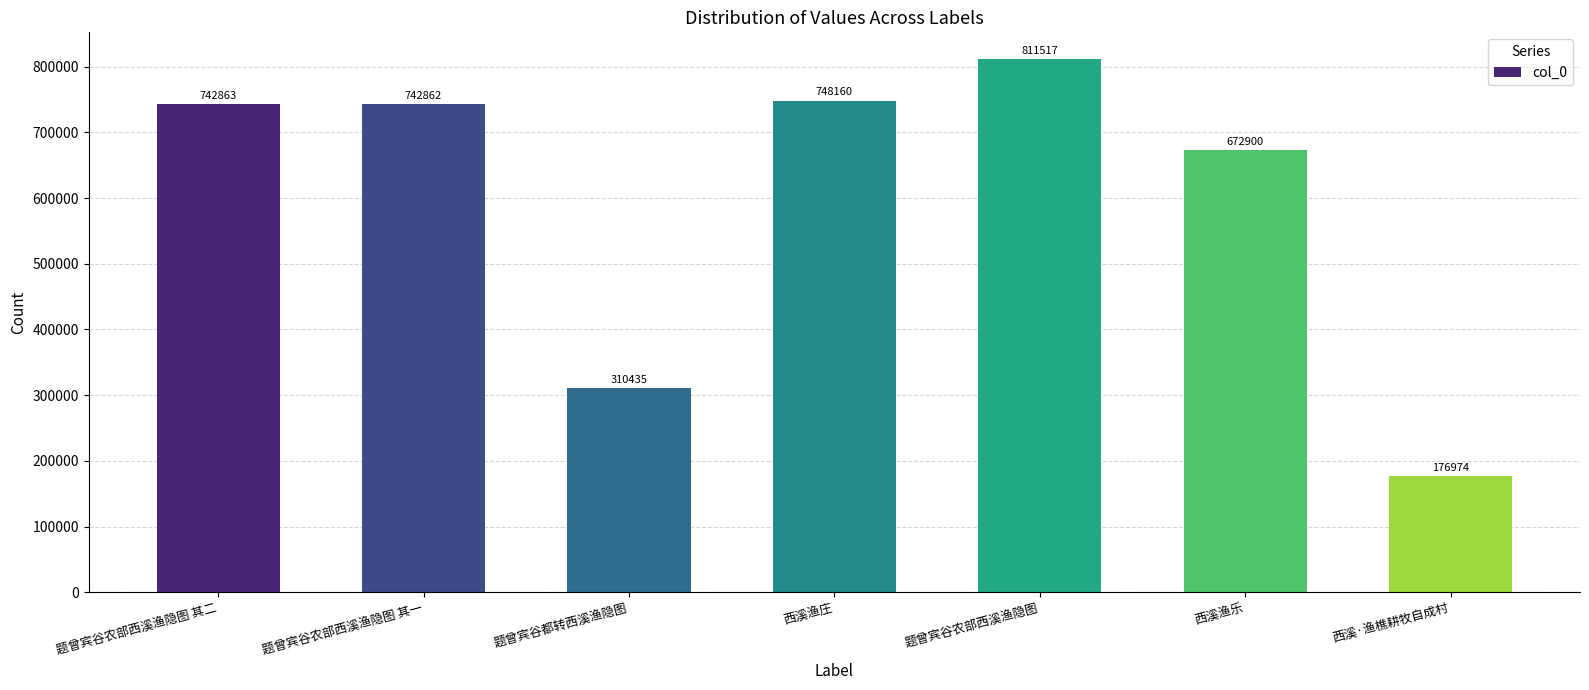

What is the label of the 4th bar from the right?

西溪渔庄